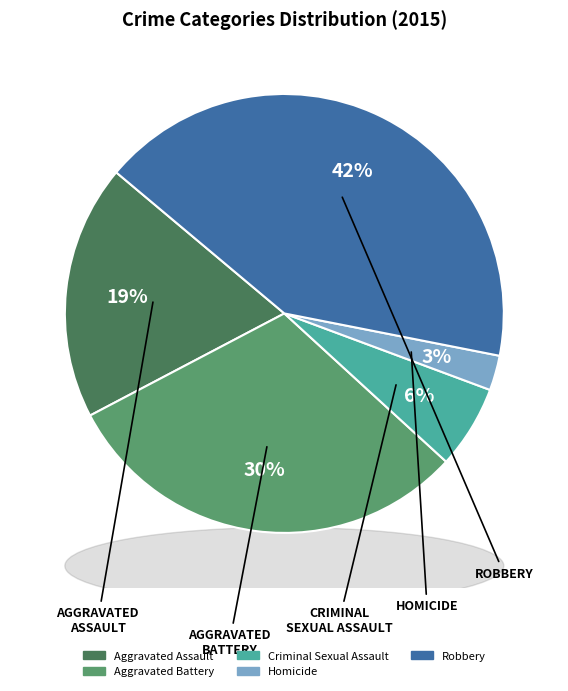

True or false: Robbery accounts for 42% of the total.

True